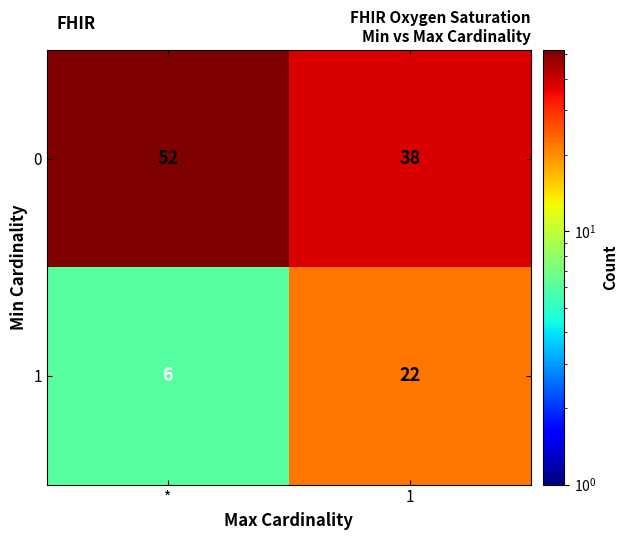

At which category is the sum across all series the highest?

1